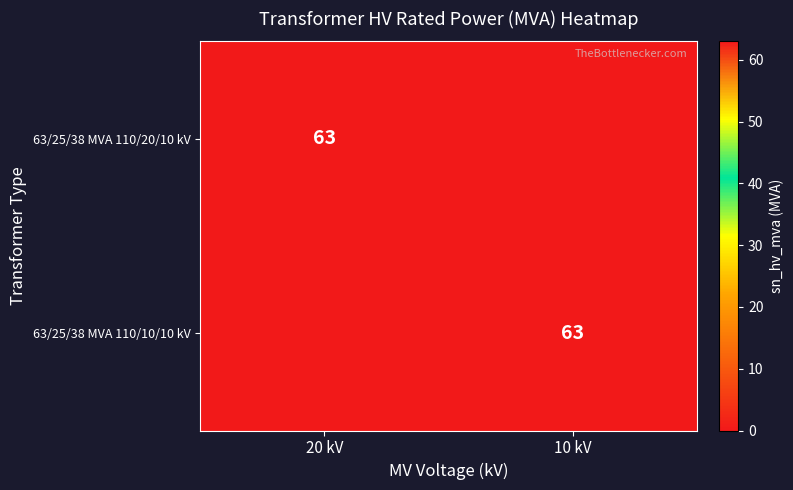

Which label corresponds to the smallest value in the chart?

10 kV